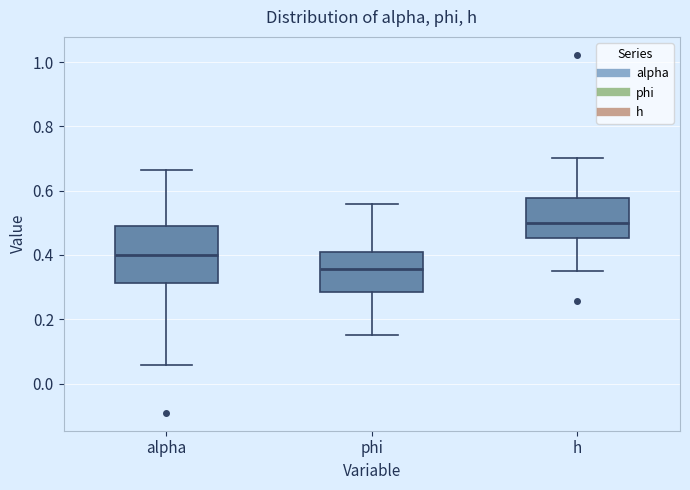

Which box has the highest median line?

h